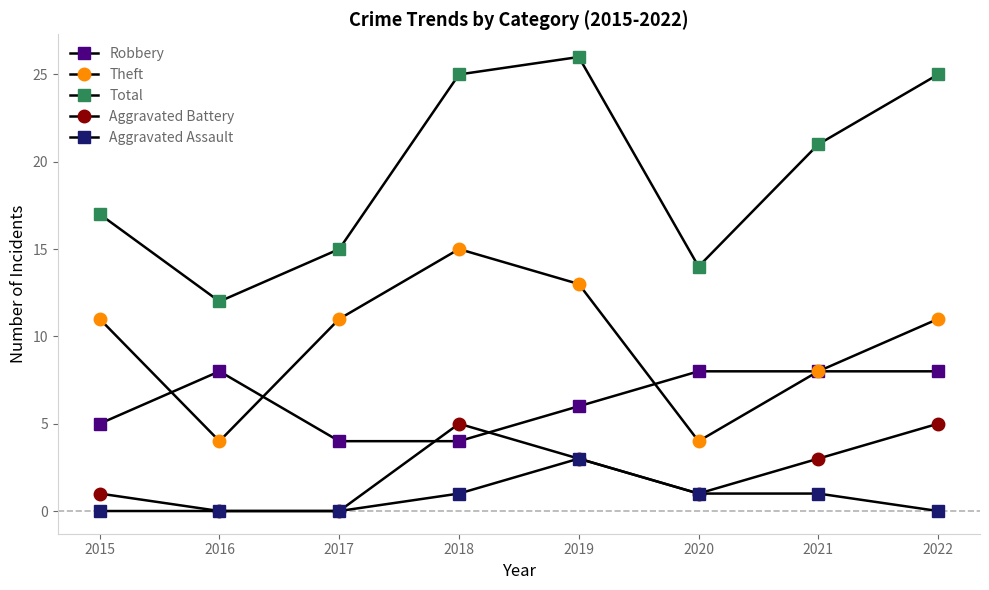

Is this an area chart (filled region under the line)?

No